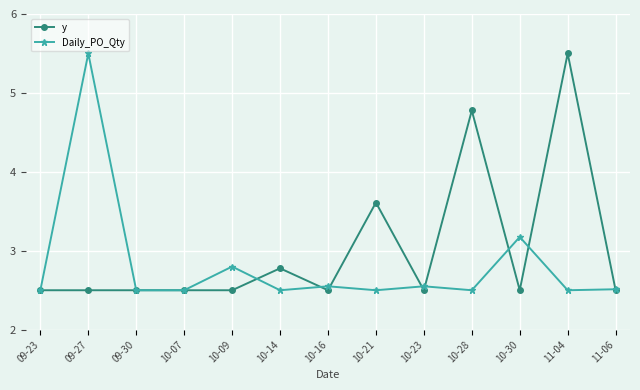

Where is the first local maximum for Daily_PO_Qty?

09-27